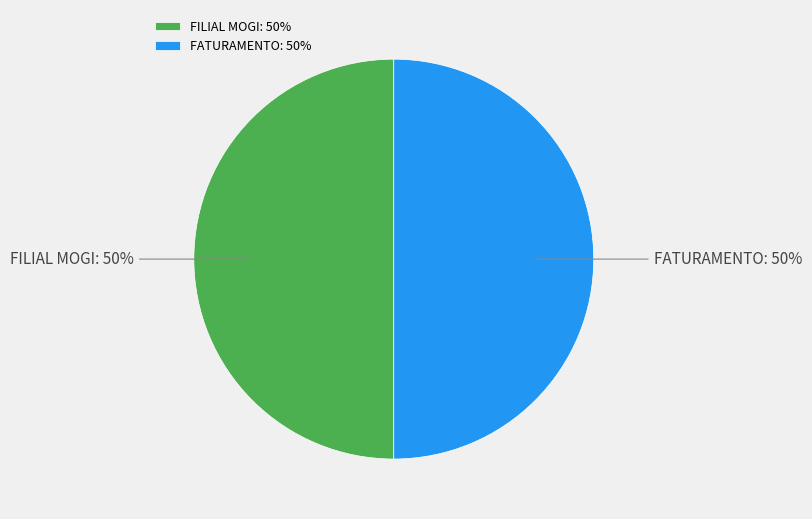

To the nearest percent, what is the average slice percentage?

50%